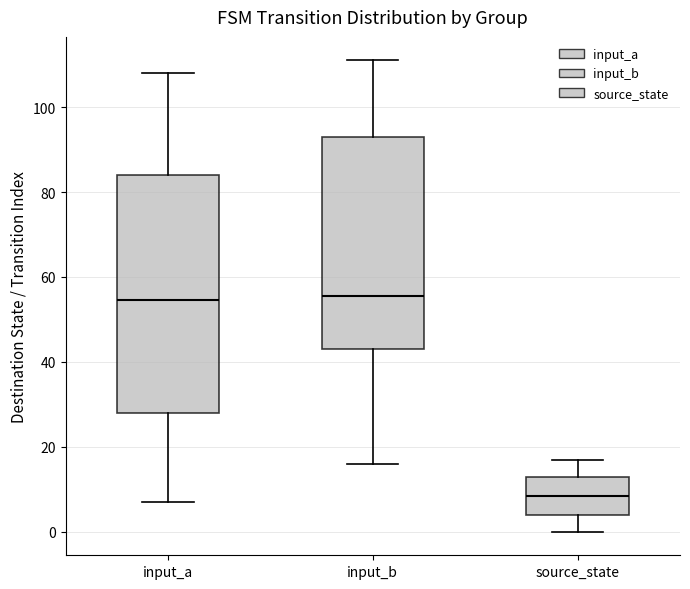

Where does the median line of the box for source_state sit on the y-axis? The values are not printed on the chart, so give them approximately, as read against the axis.

8